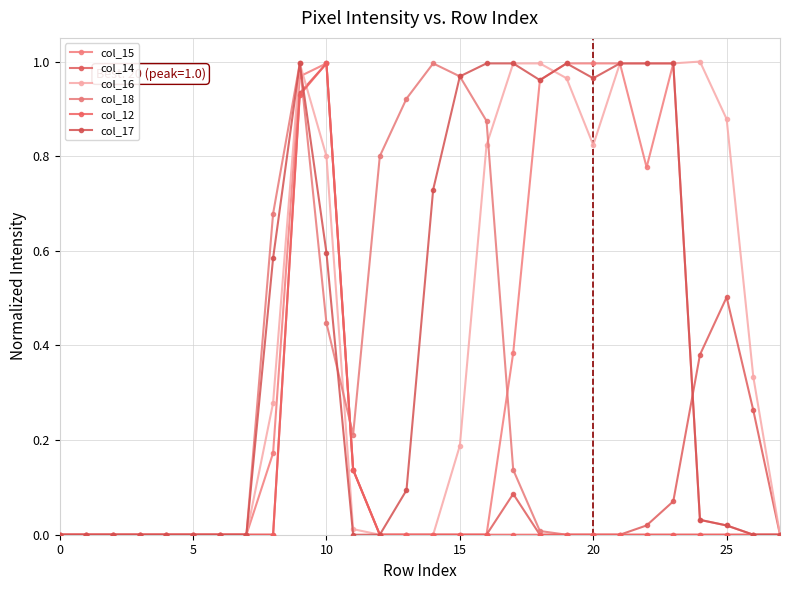

What are all the series names shown in the legend?

col_15, col_14, col_16, col_18, col_12, col_17